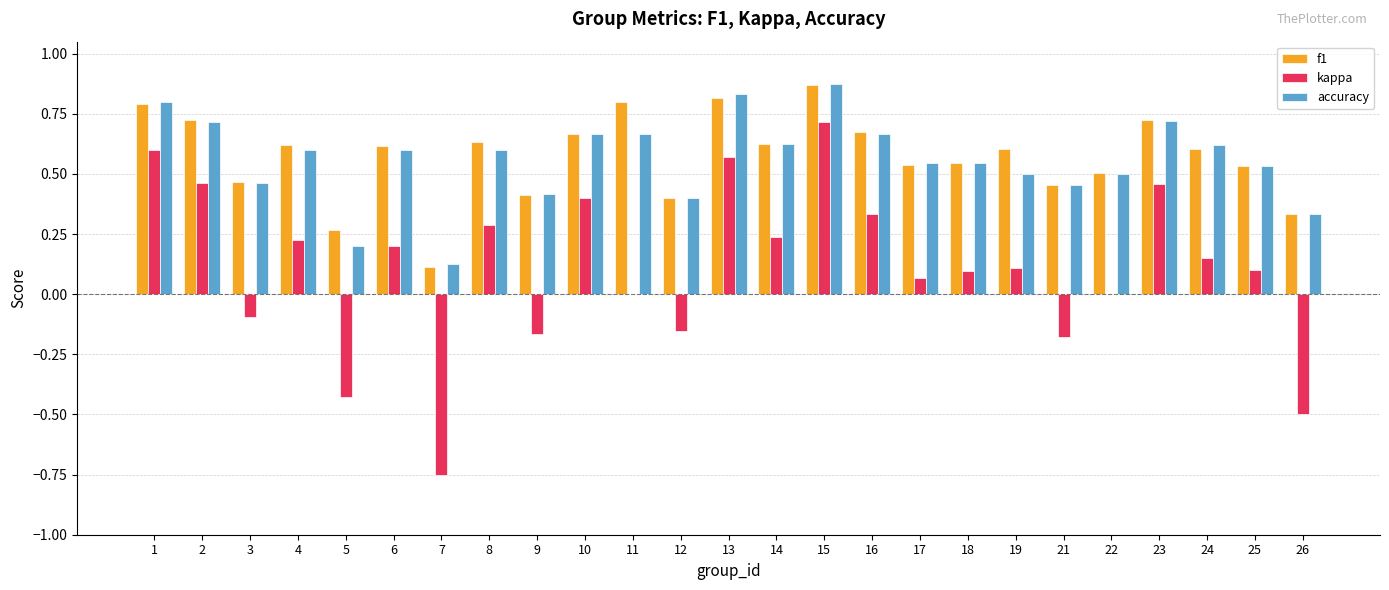

The value of f1 at 26 is 0.5. True or false?

False